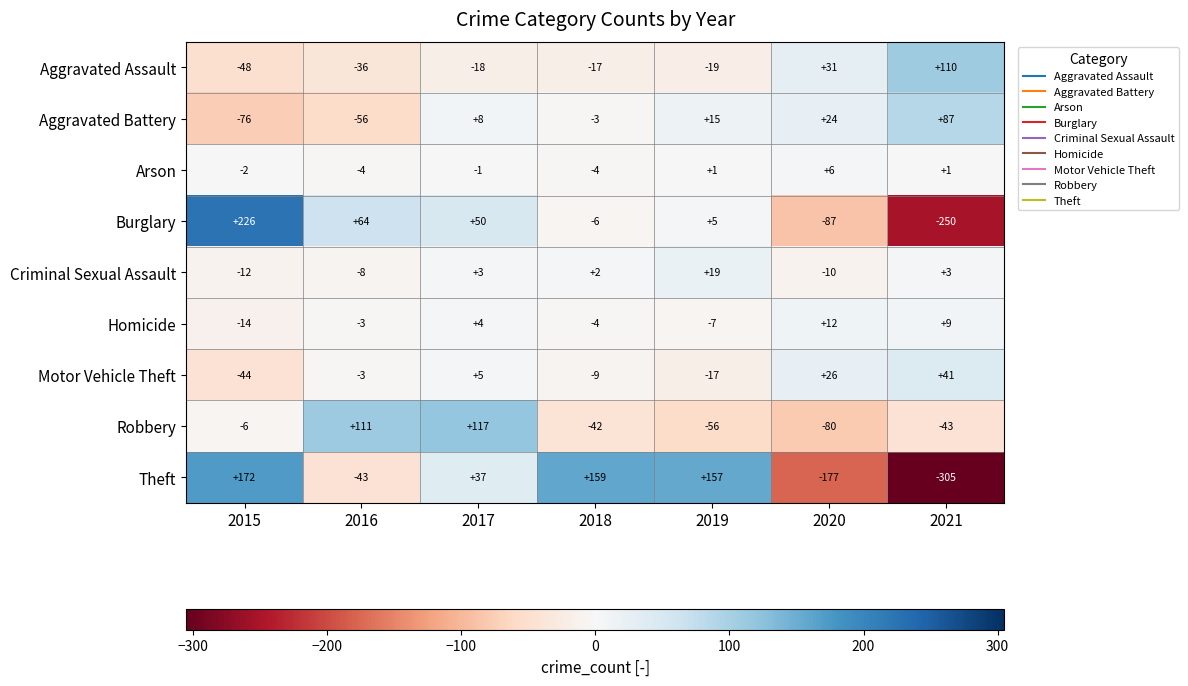

How many series are shown in this chart?

9